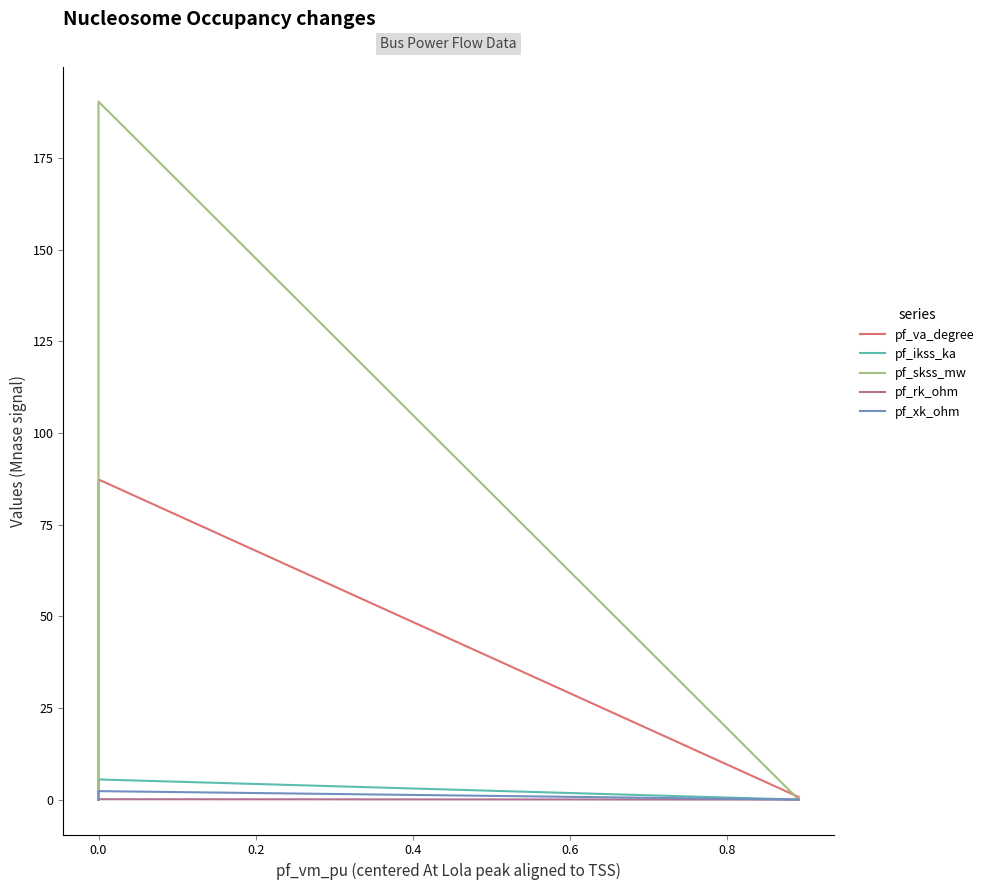

What are all the series names shown in the legend?

pf_va_degree, pf_ikss_ka, pf_skss_mw, pf_rk_ohm, pf_xk_ohm